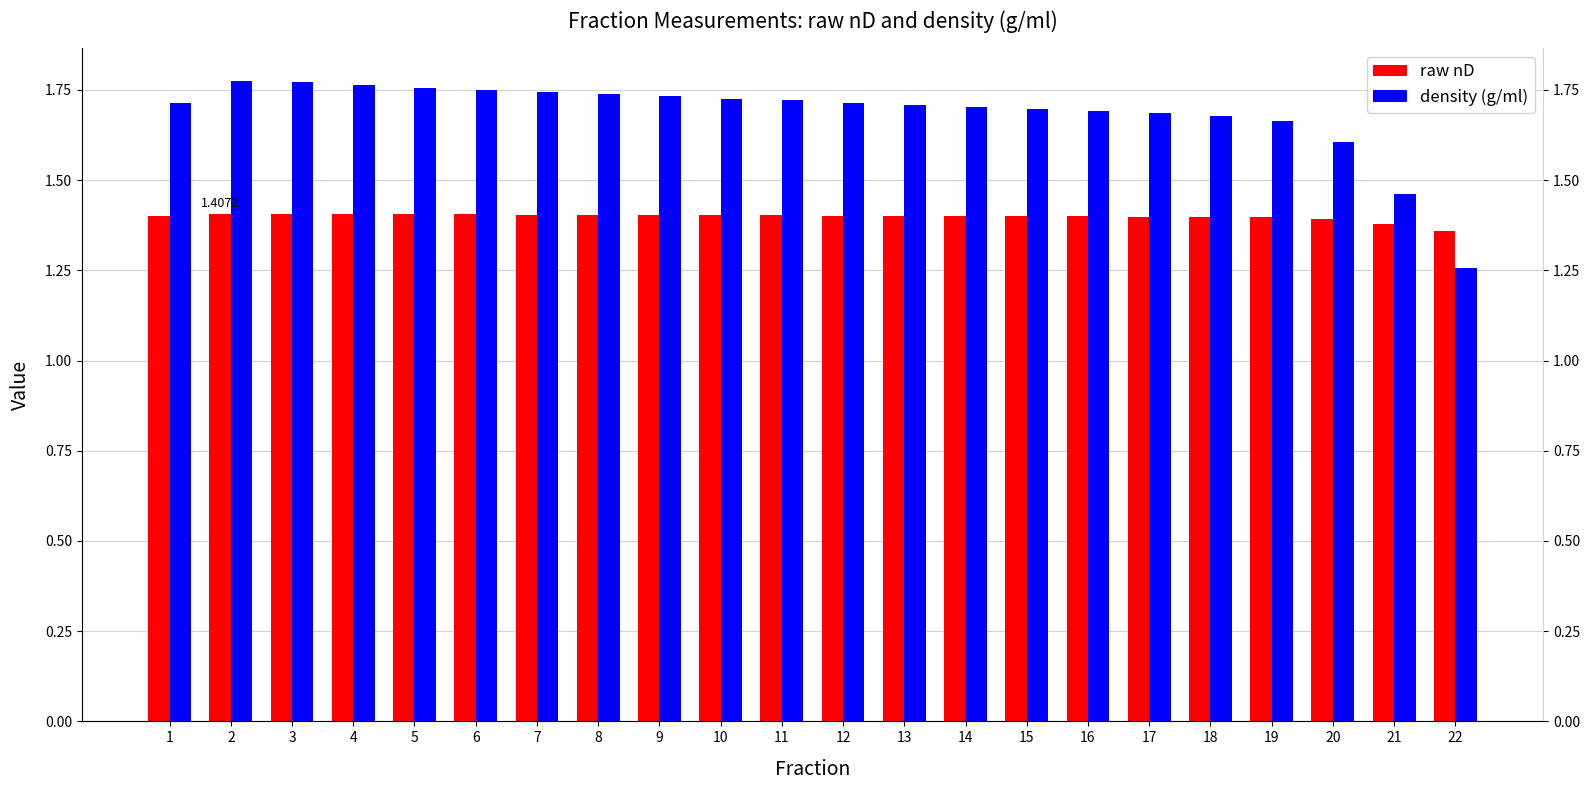

What is the difference between the maximum and minimum values in the density (g/ml) series?

0.5